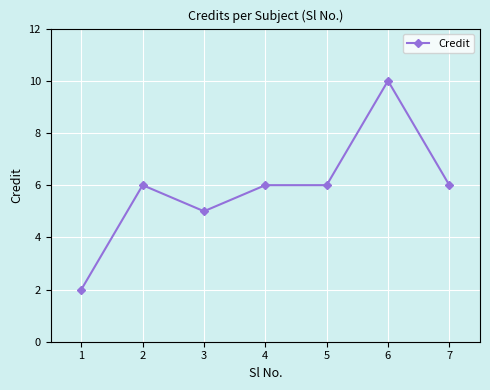

Reading right to left, transcribe all the data shown in this chart.

7=6	6=10	5=6	4=6	3=5	2=6	1=2